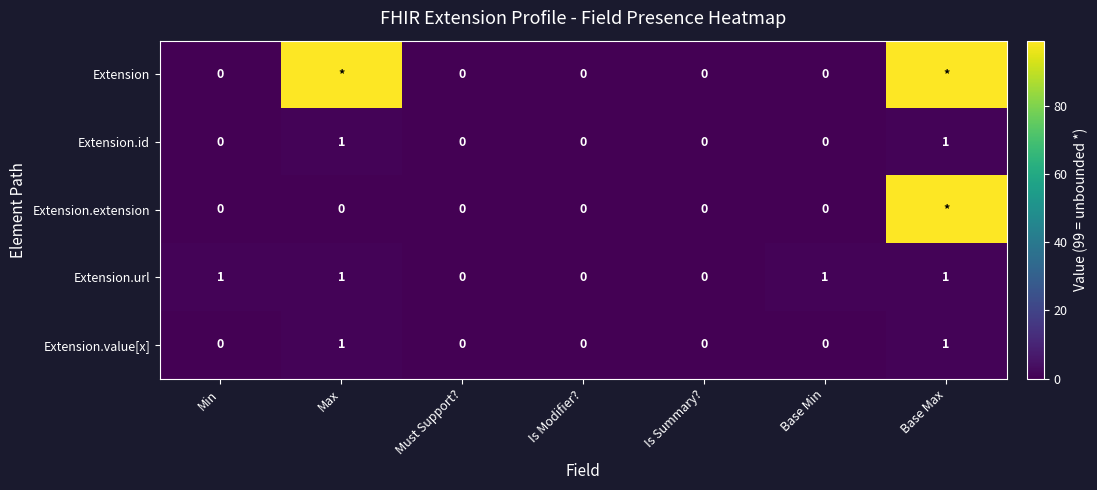

Between Is Summary? and Must Support?, which is larger?

Is Summary?